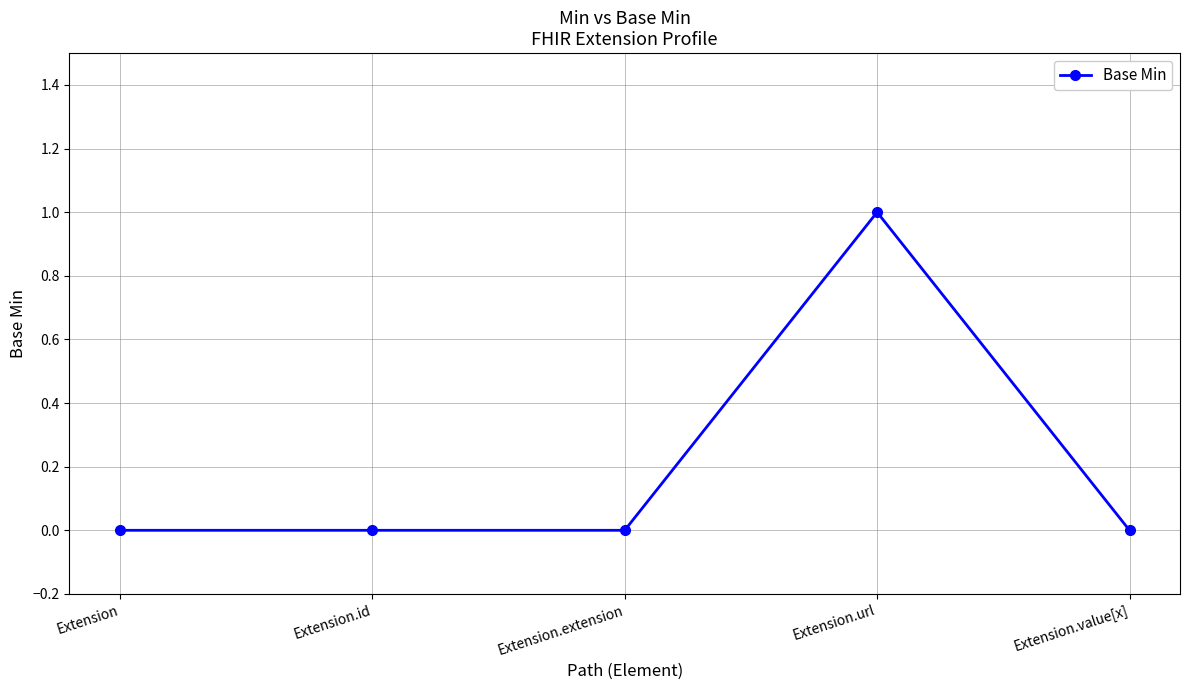

The chart shows a value of 0 at Extension.value[x]. True or false?

True